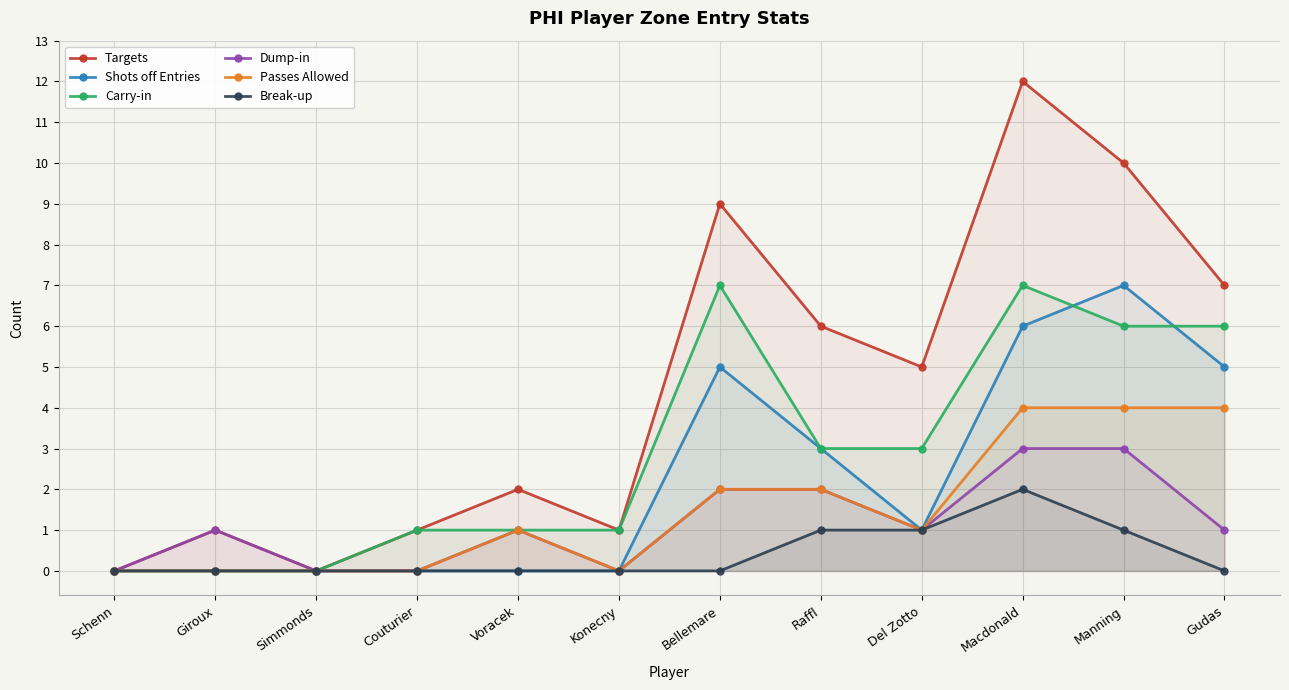

How many distinct data groups are displayed?

6